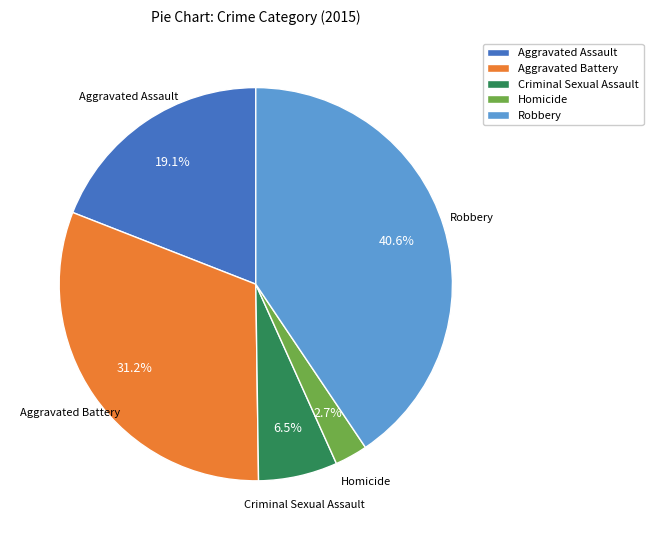

What percentage do Aggravated Battery and Homicide together represent?

33.9%